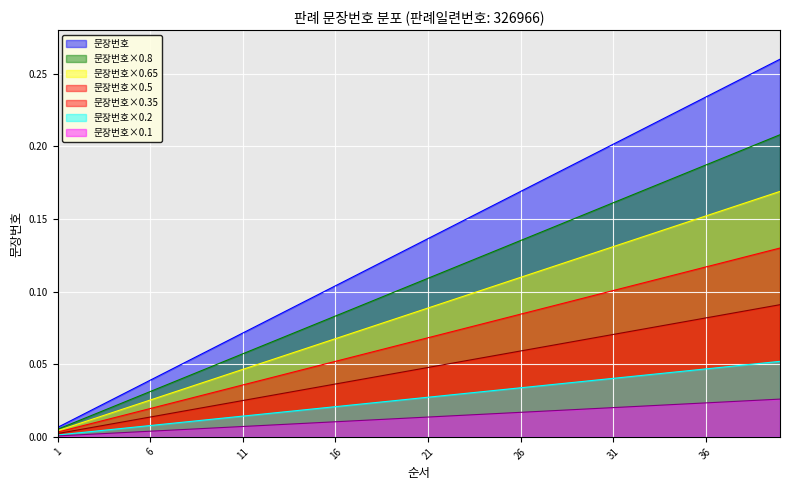

What is the sum of all values?

5.3